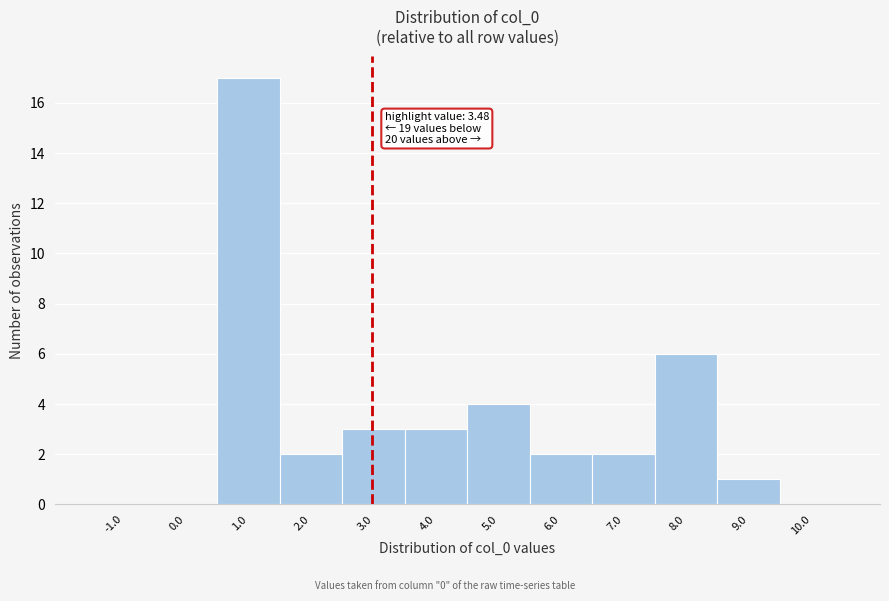

Reading left to right, transcribe all the data shown in this chart.

-1.0=0	0.0=0	1.0=17	2.0=2	3.0=3	4.0=3	5.0=4	6.0=2	7.0=2	8.0=6	9.0=1	10.0=0